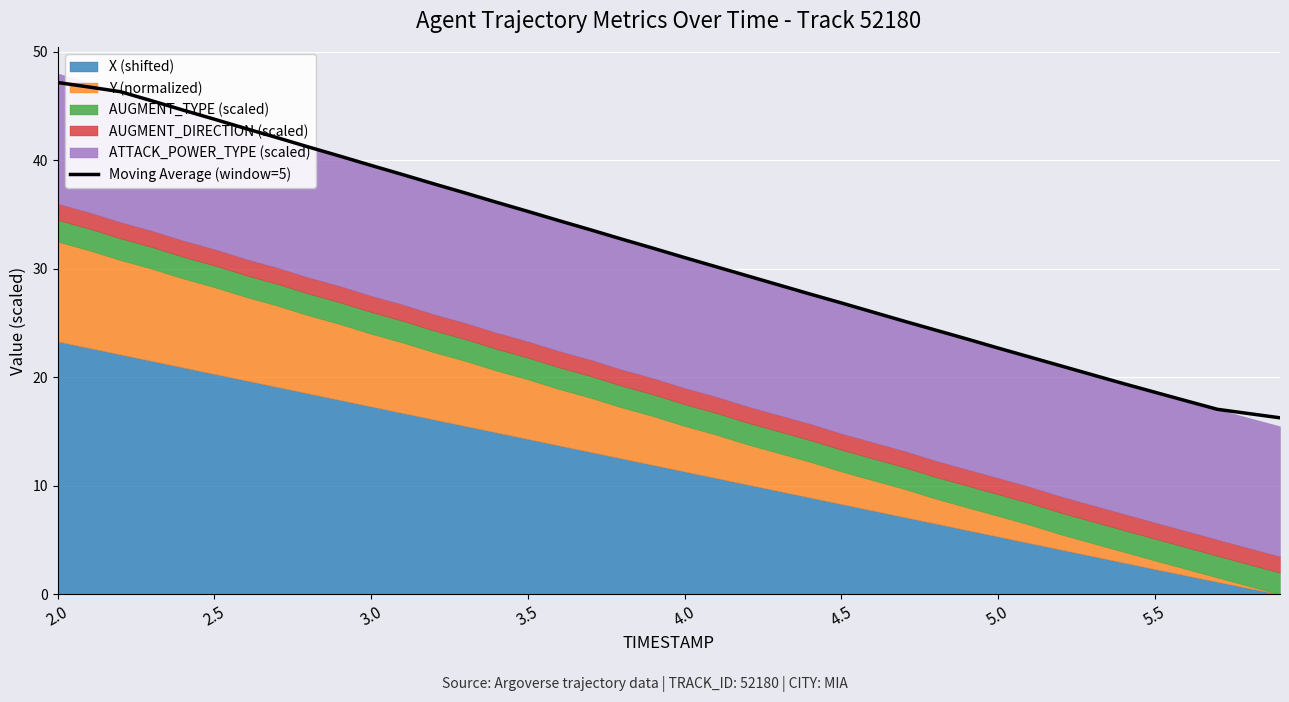

How many lines are shown in the chart?

1